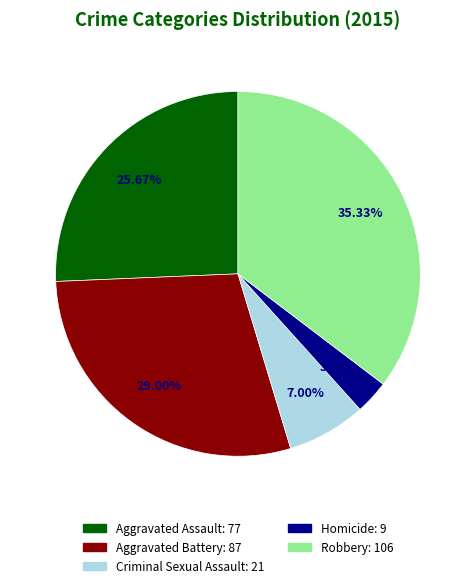

To the nearest percent, what portion does Aggravated Assault represent?

26%